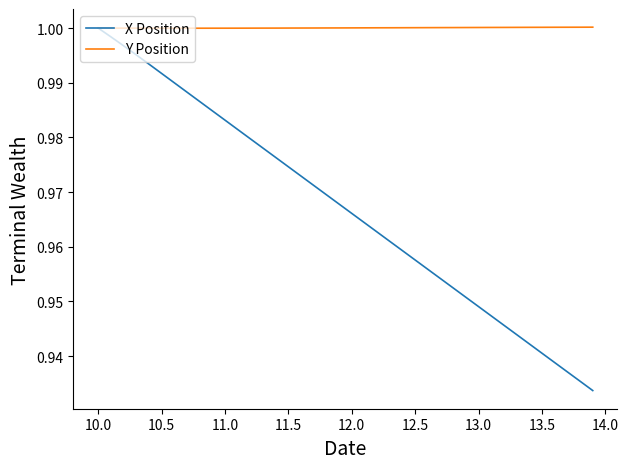

Which series has the widest spread of values?

X Position